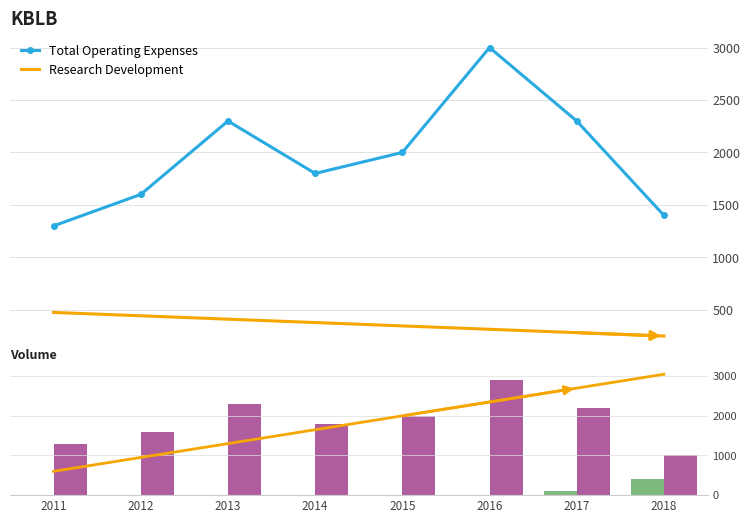

What is the value of the Total Revenue bar at the 8th from the left?

400.0